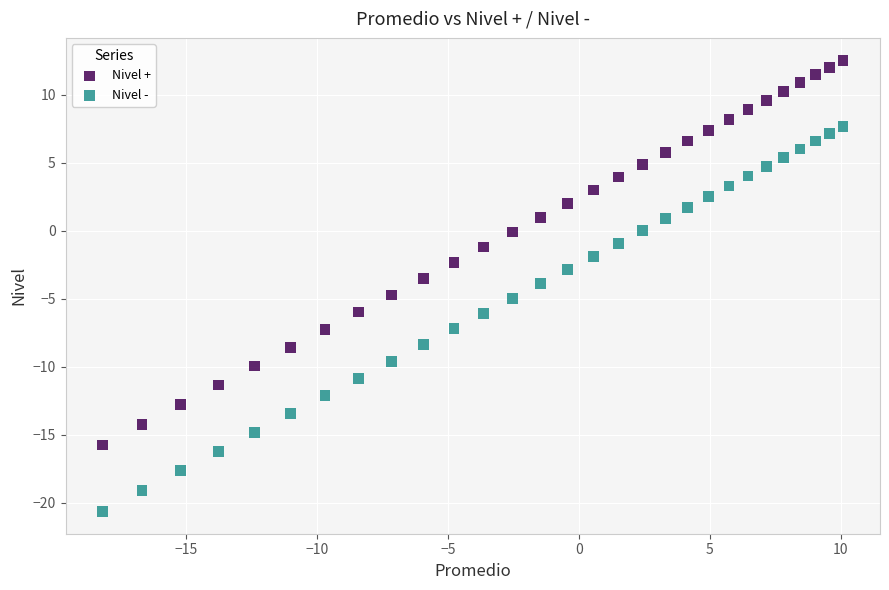

What is the X range (max minus min) for the scatter plot?

28.3